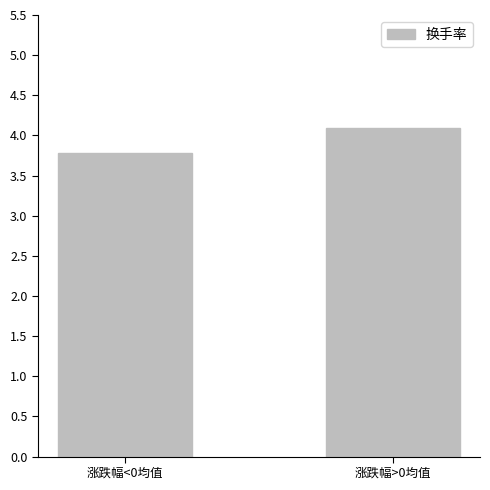

How many values exceed 4?

1